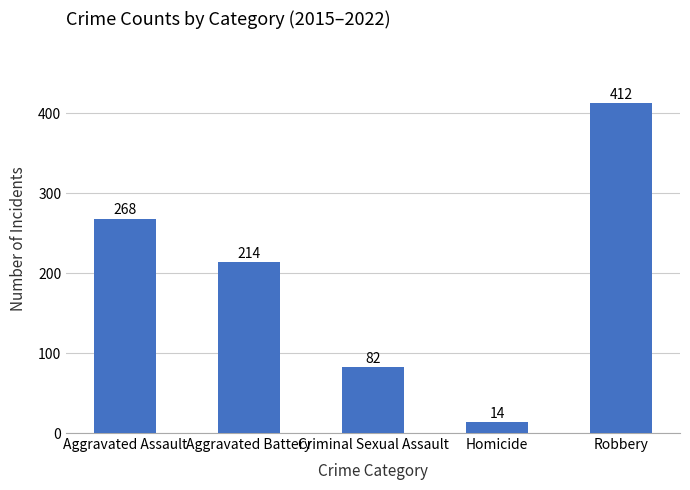

What is the label of the 1st bar from the right?

Robbery